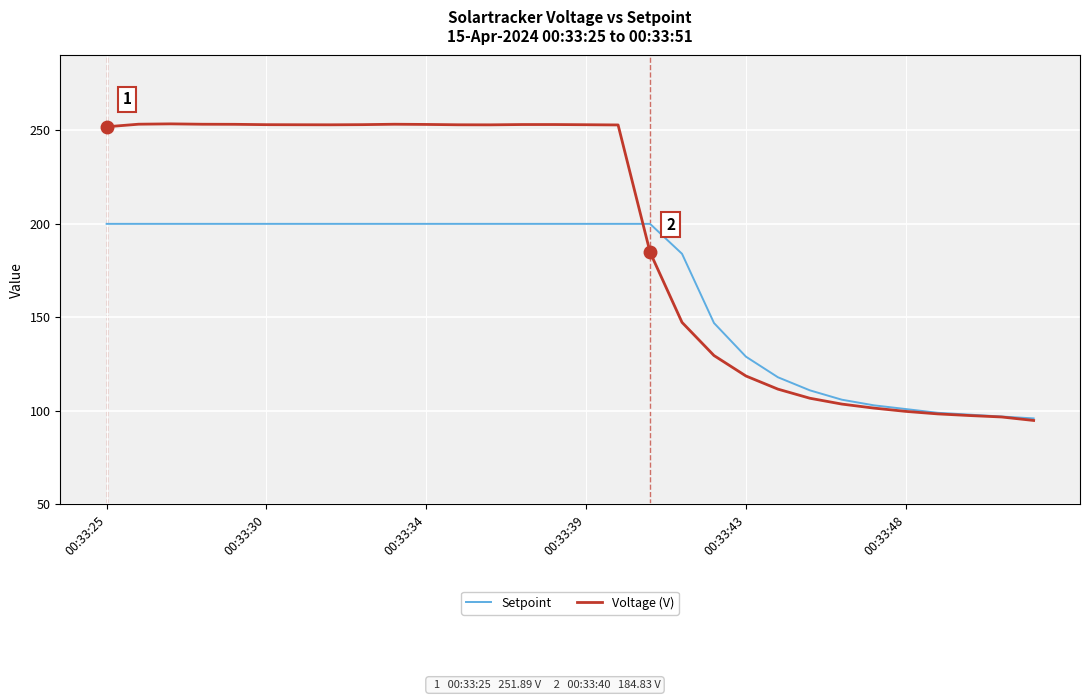

Which series has the largest total across all categories?

Voltage (V)